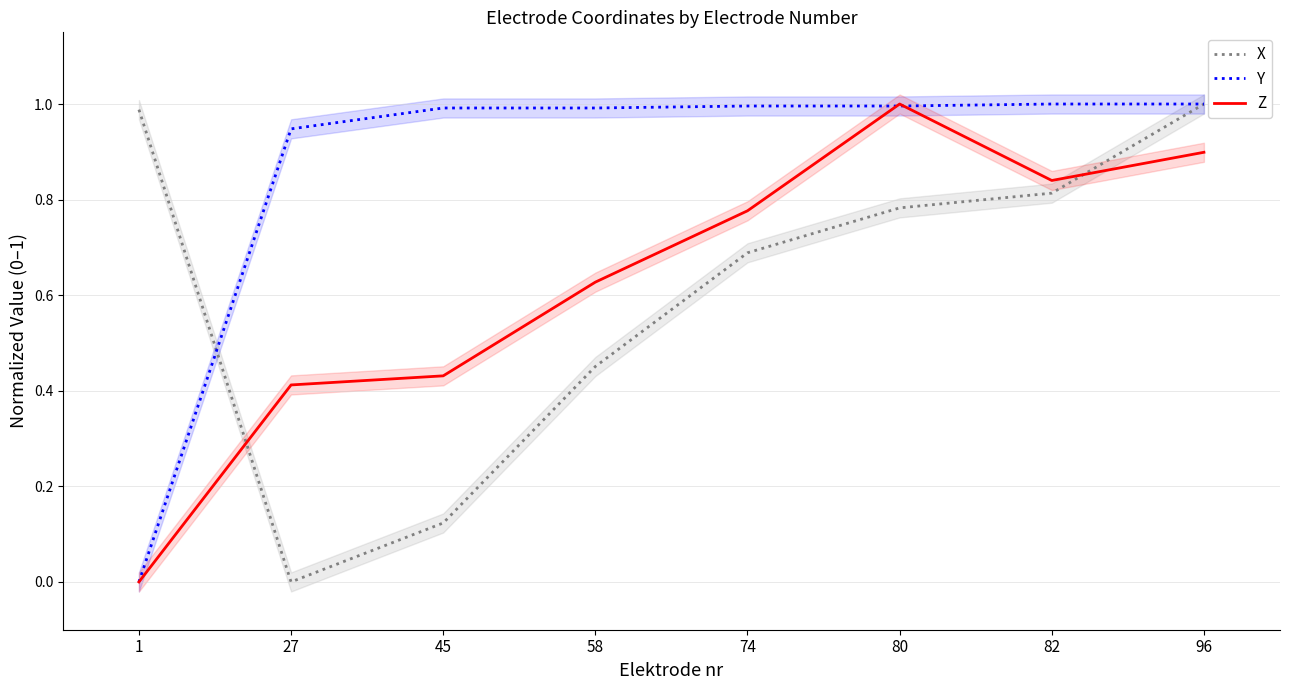

The X series shows 0.2 at 58. True or false?

False